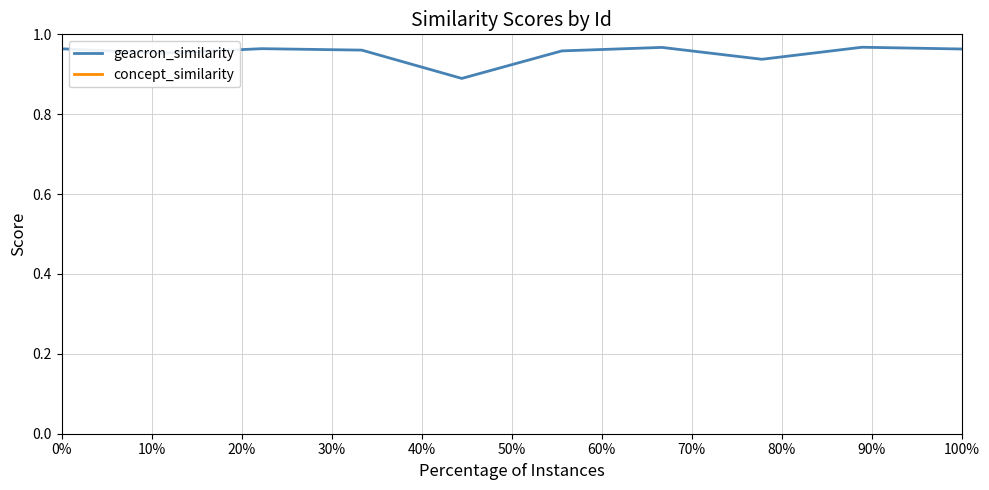

Is this an area chart (filled region under the line)?

No